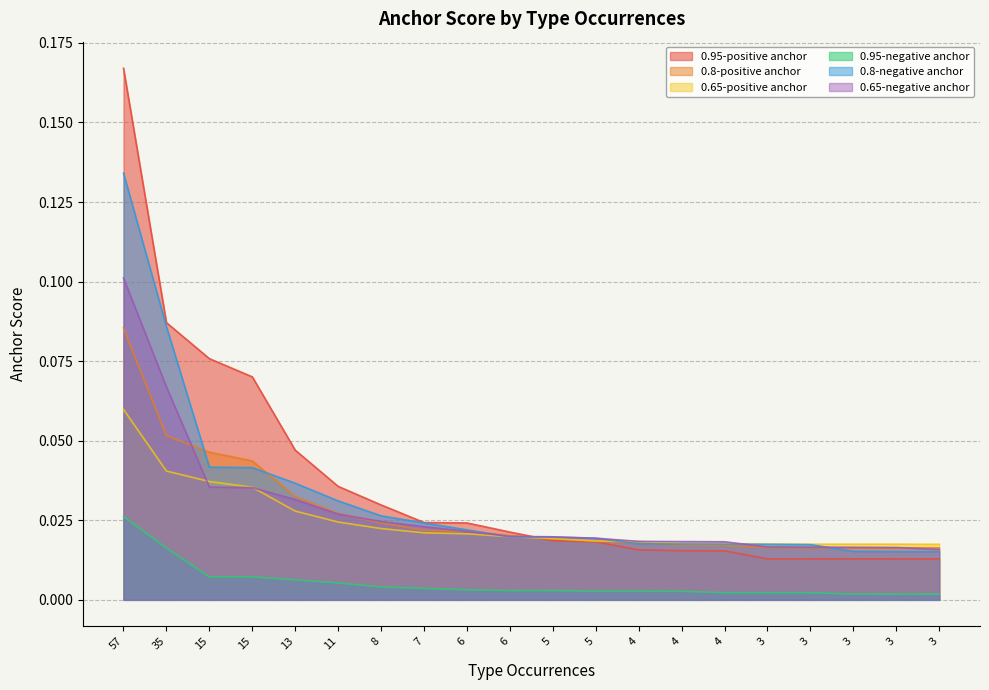

How many intersections are there between 0.65-negative anchor and 0.65-positive anchor?

3